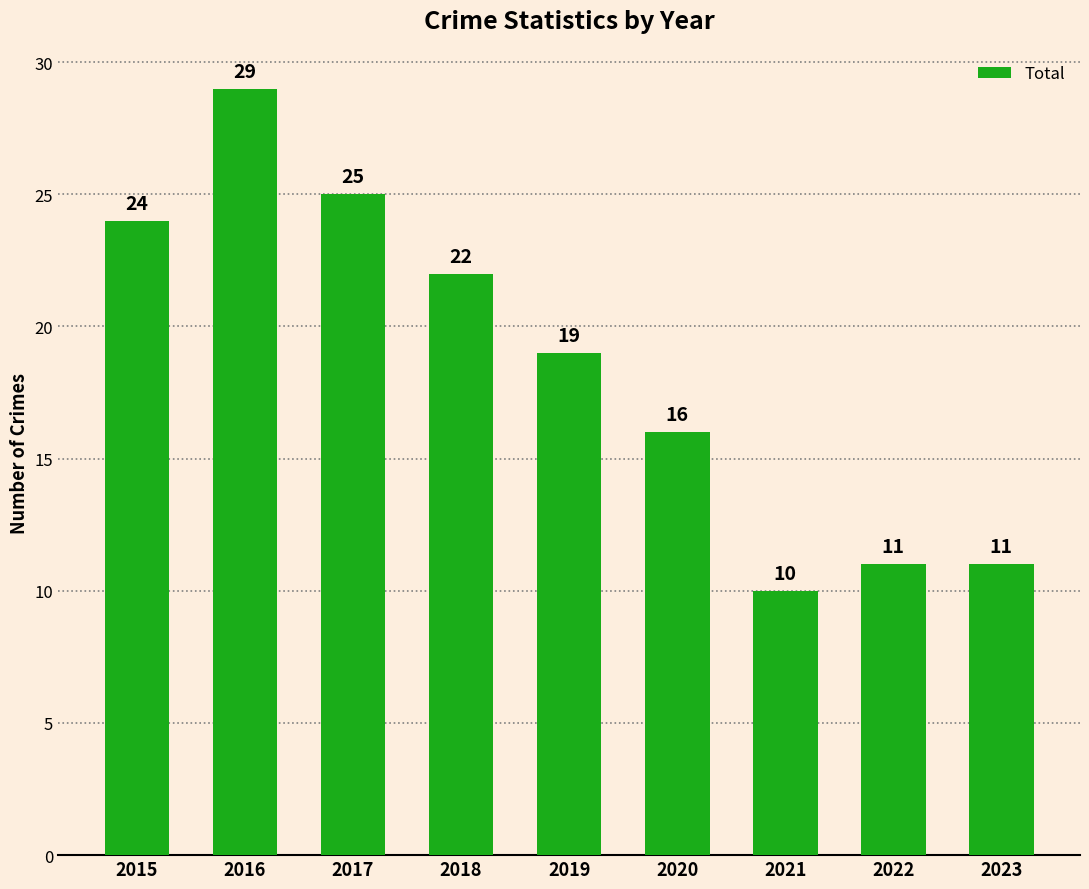

How many data points are less than 19?

4